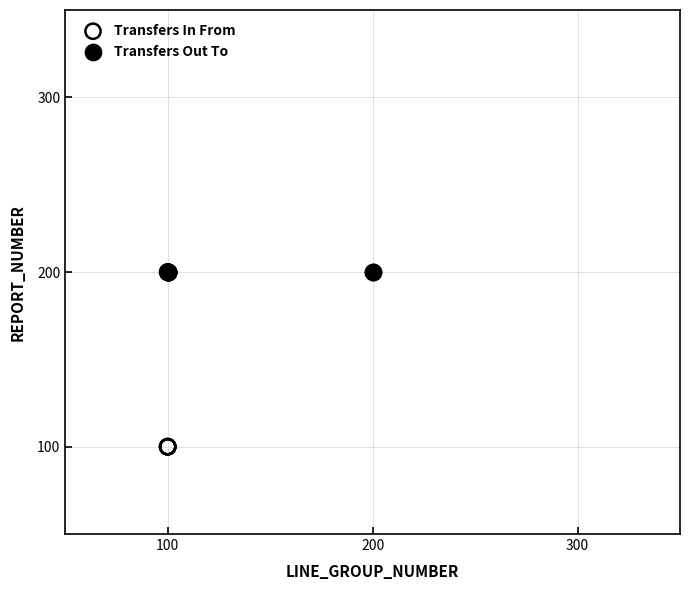

Which series reaches the minimum Y coordinate?

Transfers In From